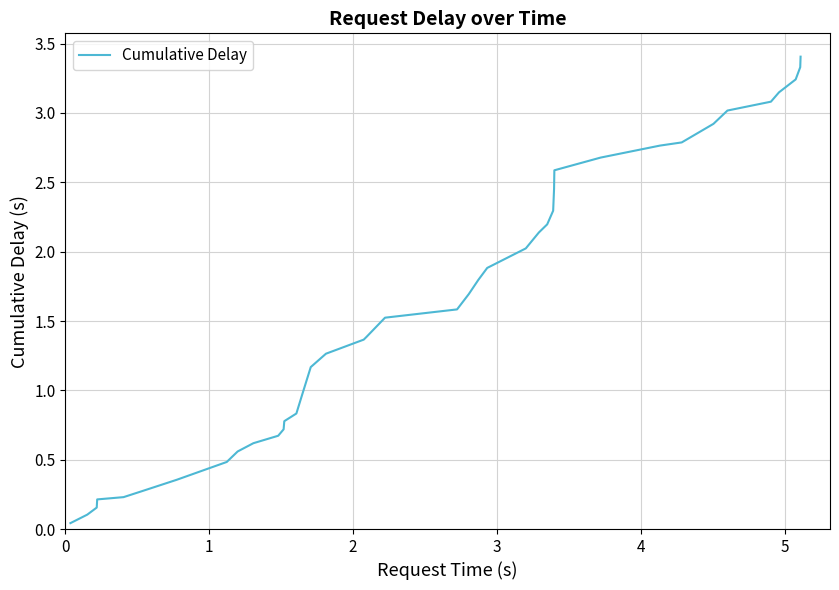

What is the difference between the maximum and minimum values?

3.4